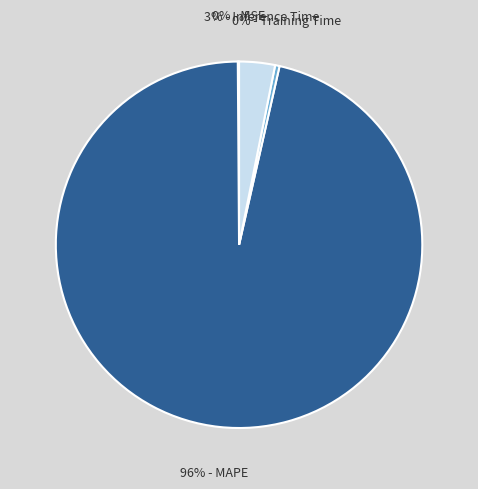

To the nearest percent, what is the average slice percentage?

25%